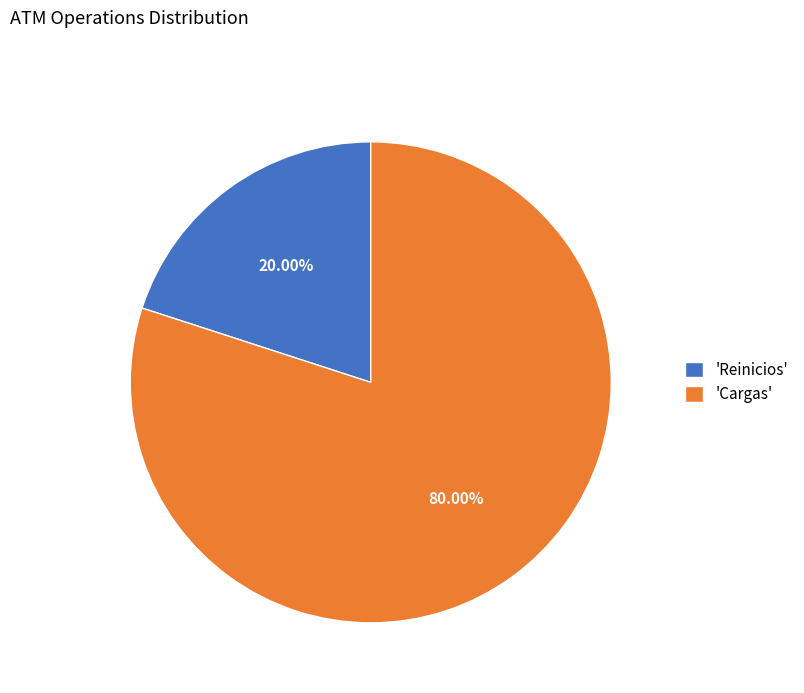

To the nearest percent, what is the average slice percentage?

50%